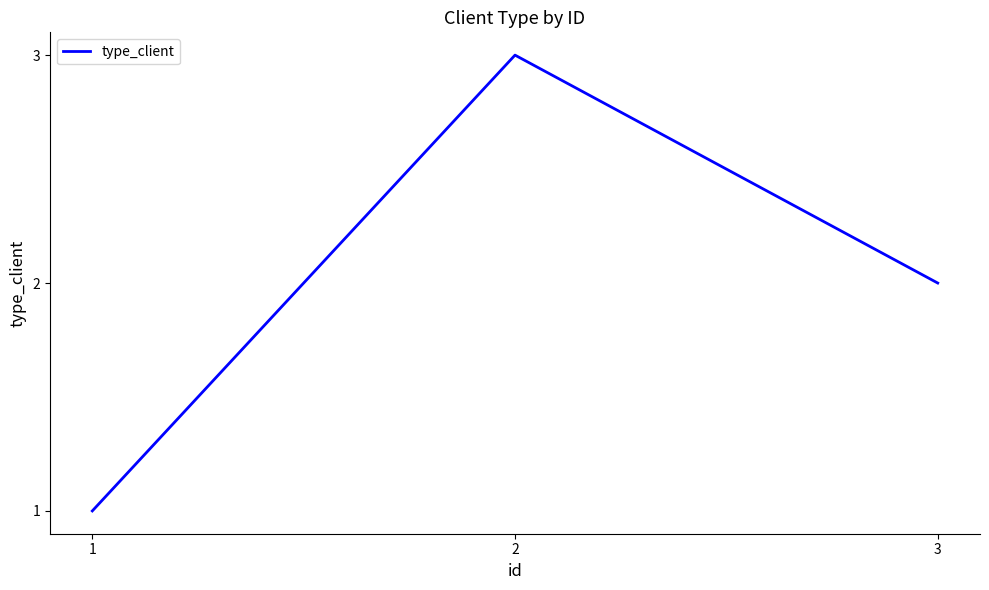

Rank the categories by value from highest to lowest.

2, 3, 1